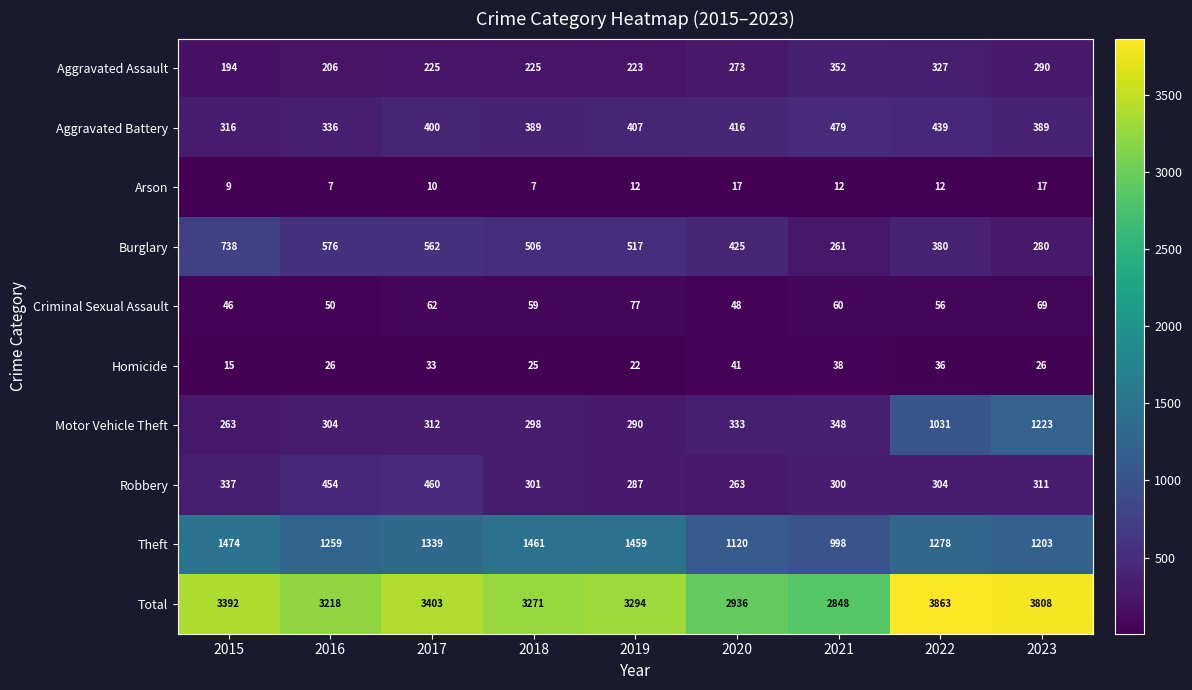

Which series has the largest range (max minus min)?

Total